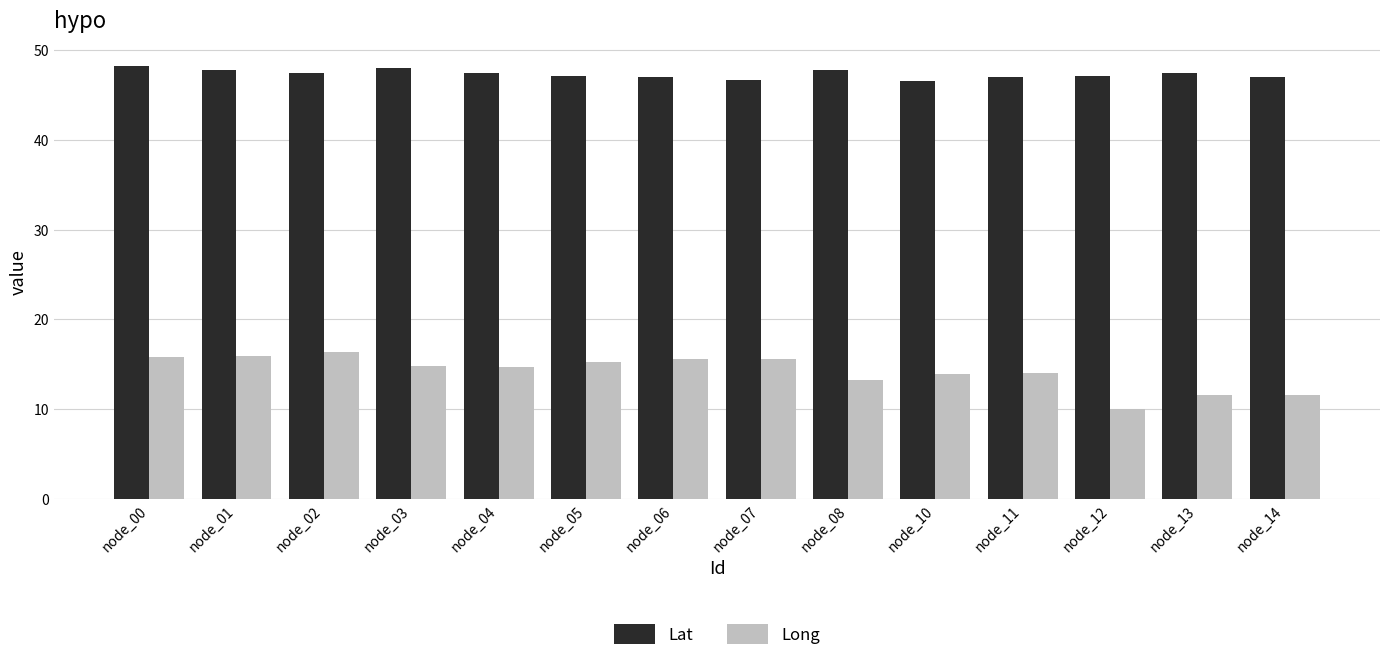

The value of Lat at node_03 is 48.1. True or false?

True